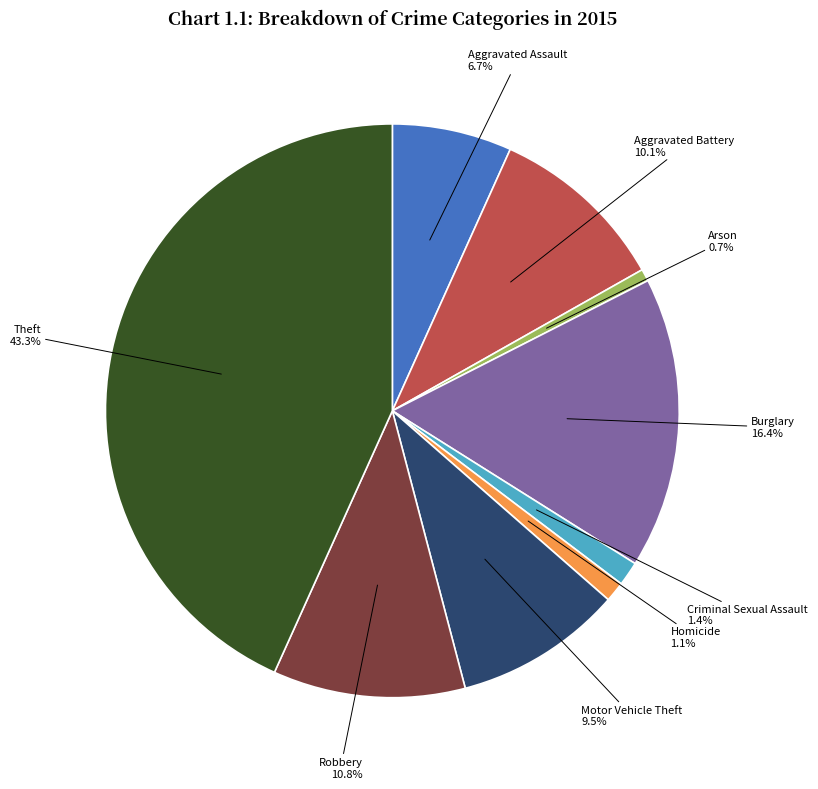

Does any single category account for the majority?

No